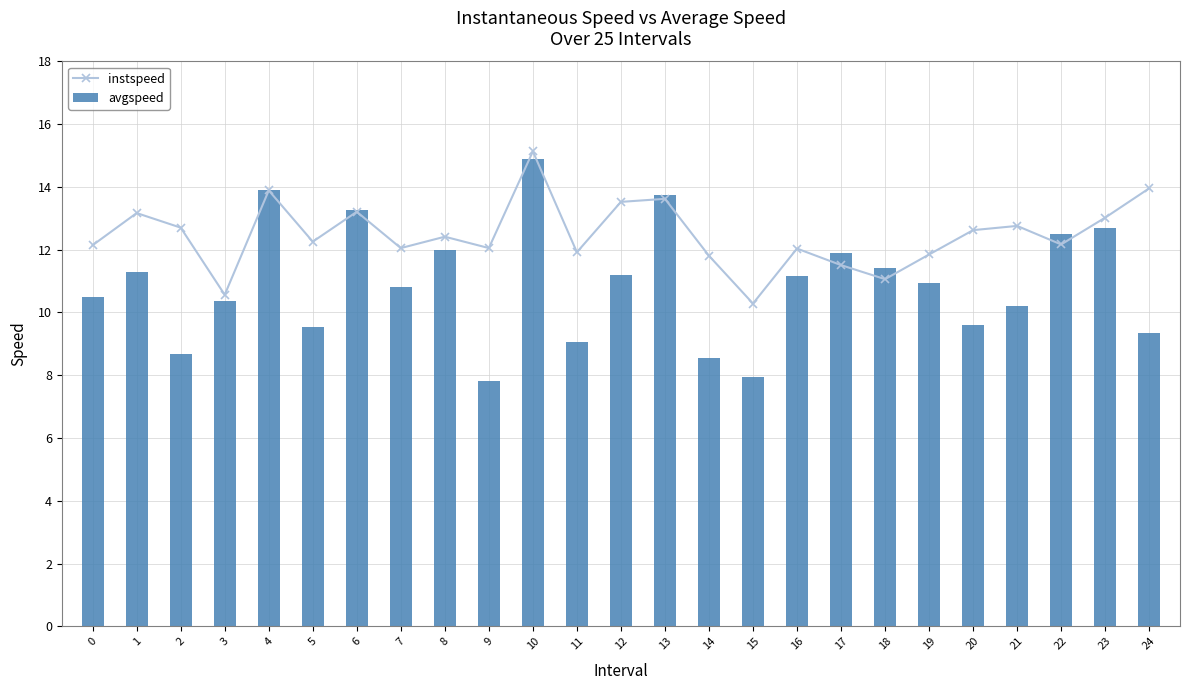

What is the maximum value for instspeed?

15.1